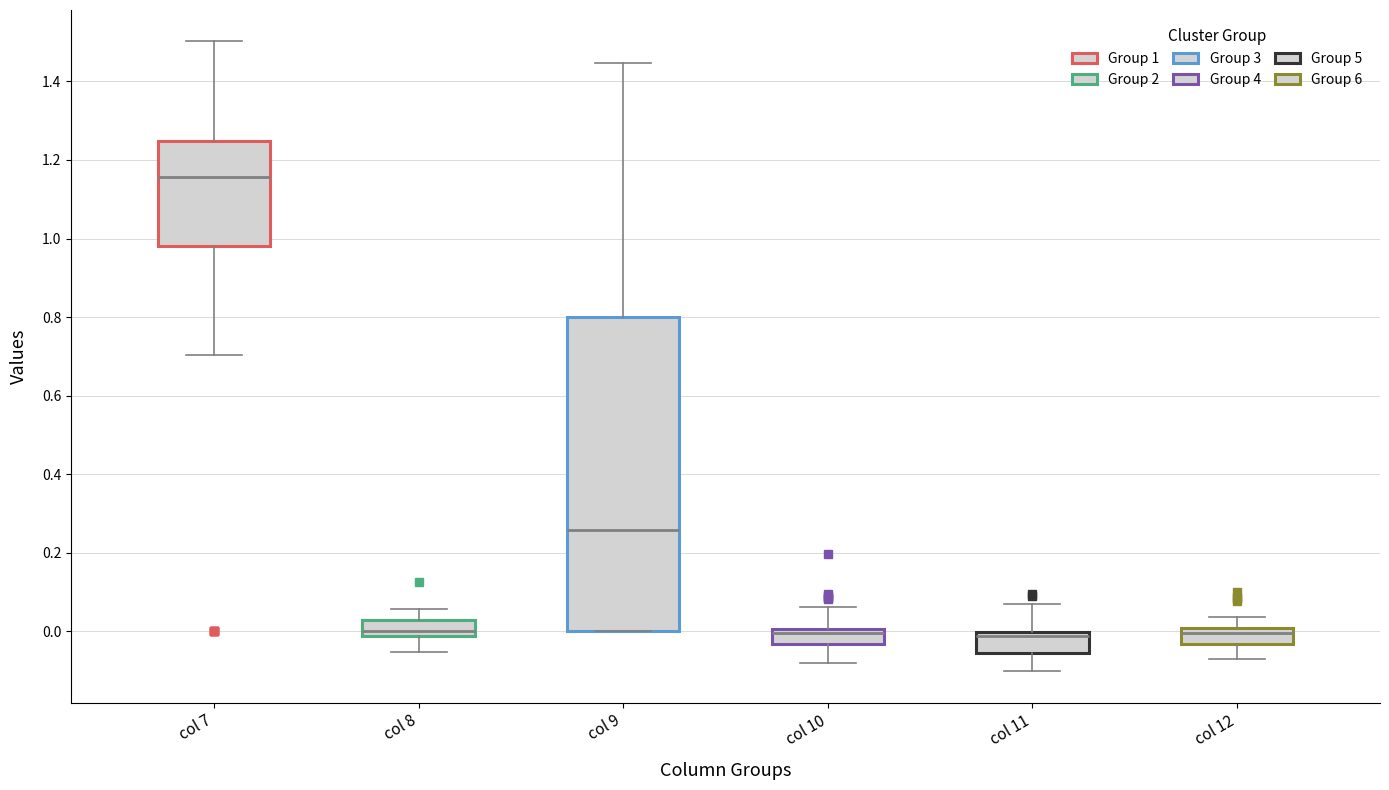

Which box is the tallest, from its lower edge to its upper edge?

col 9